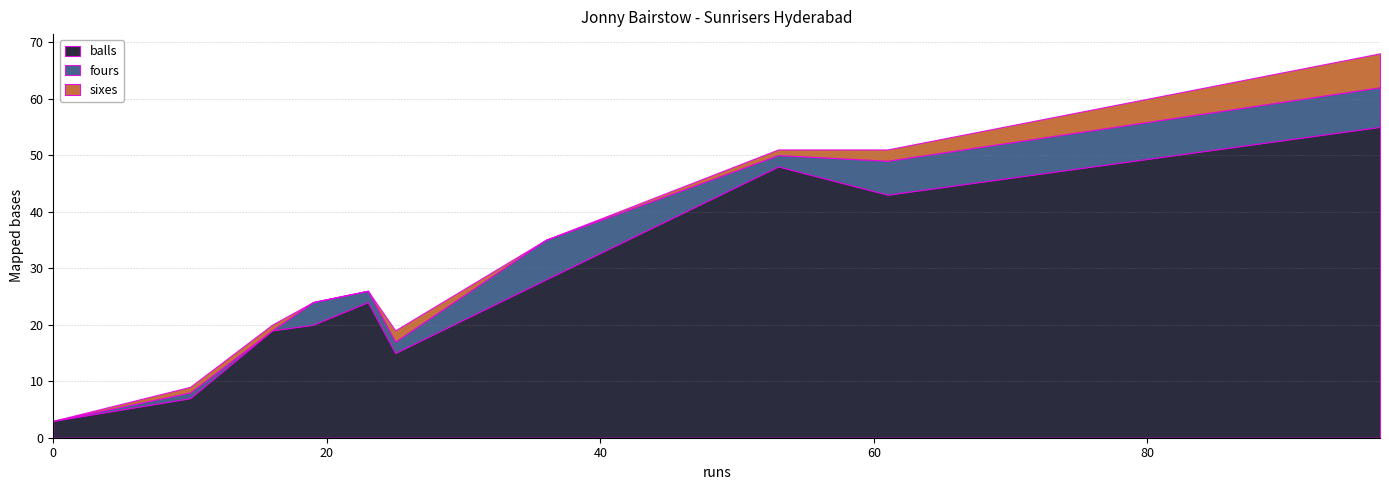

How many values in the sixes series exceed 1?

3